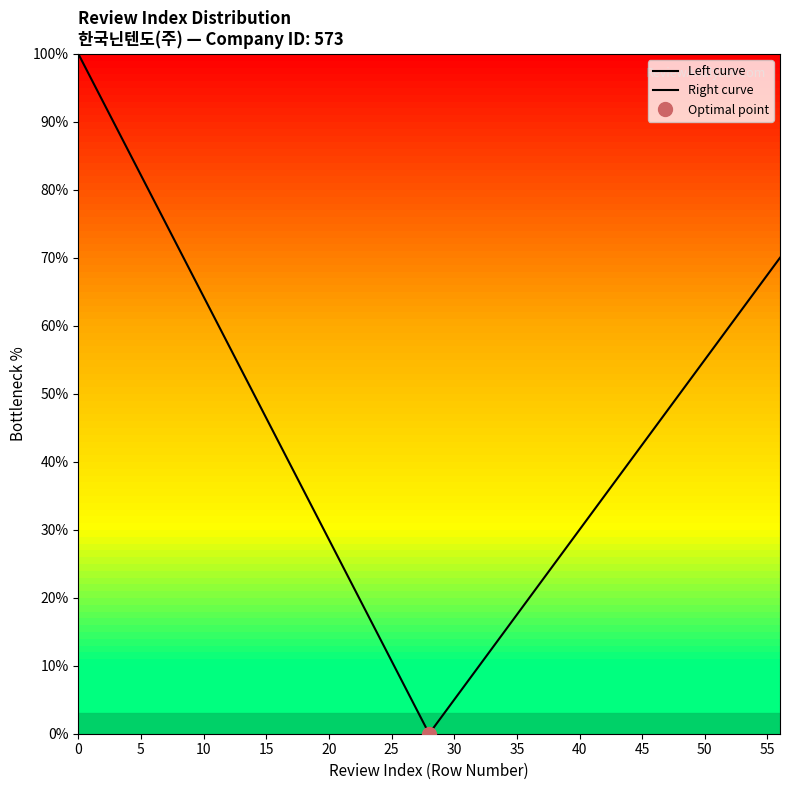

Count the number of data series in this chart.

2